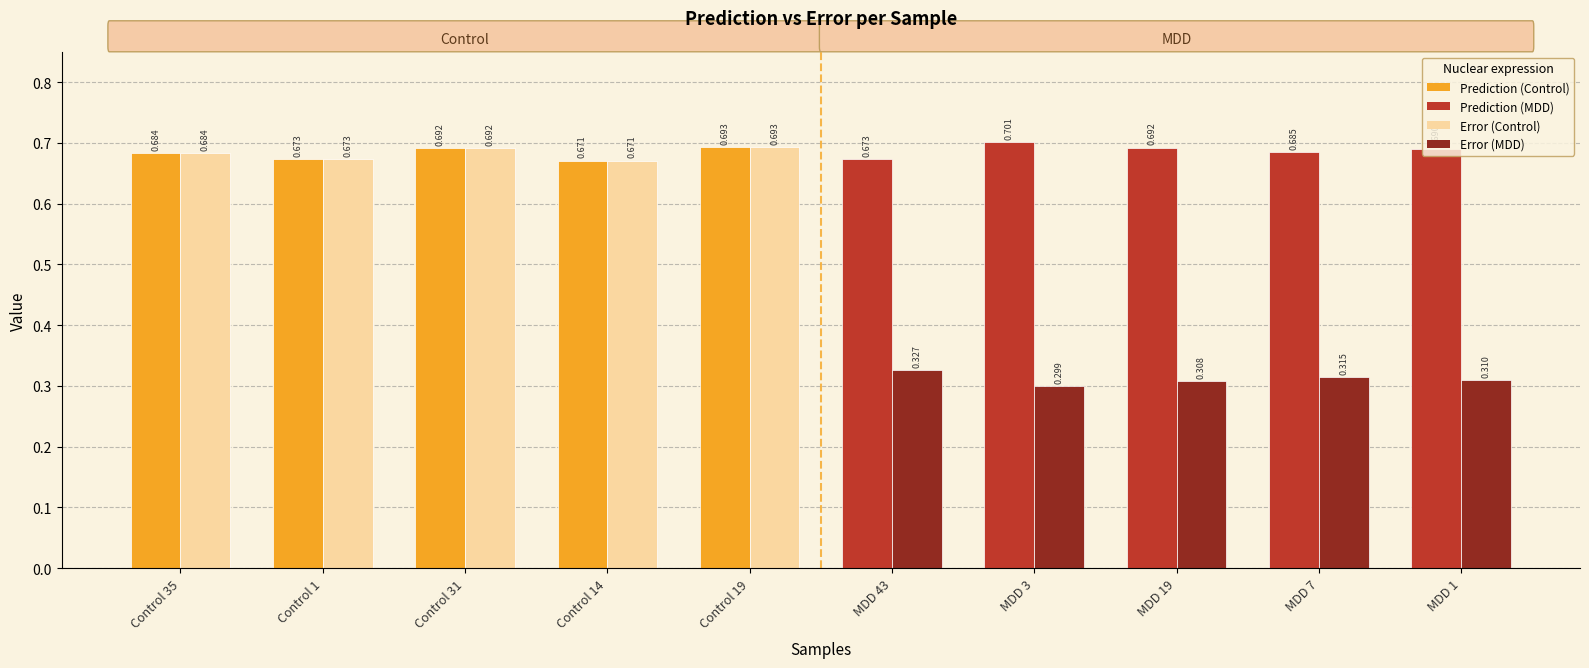

At which category is the sum across all series the highest?

Control 19